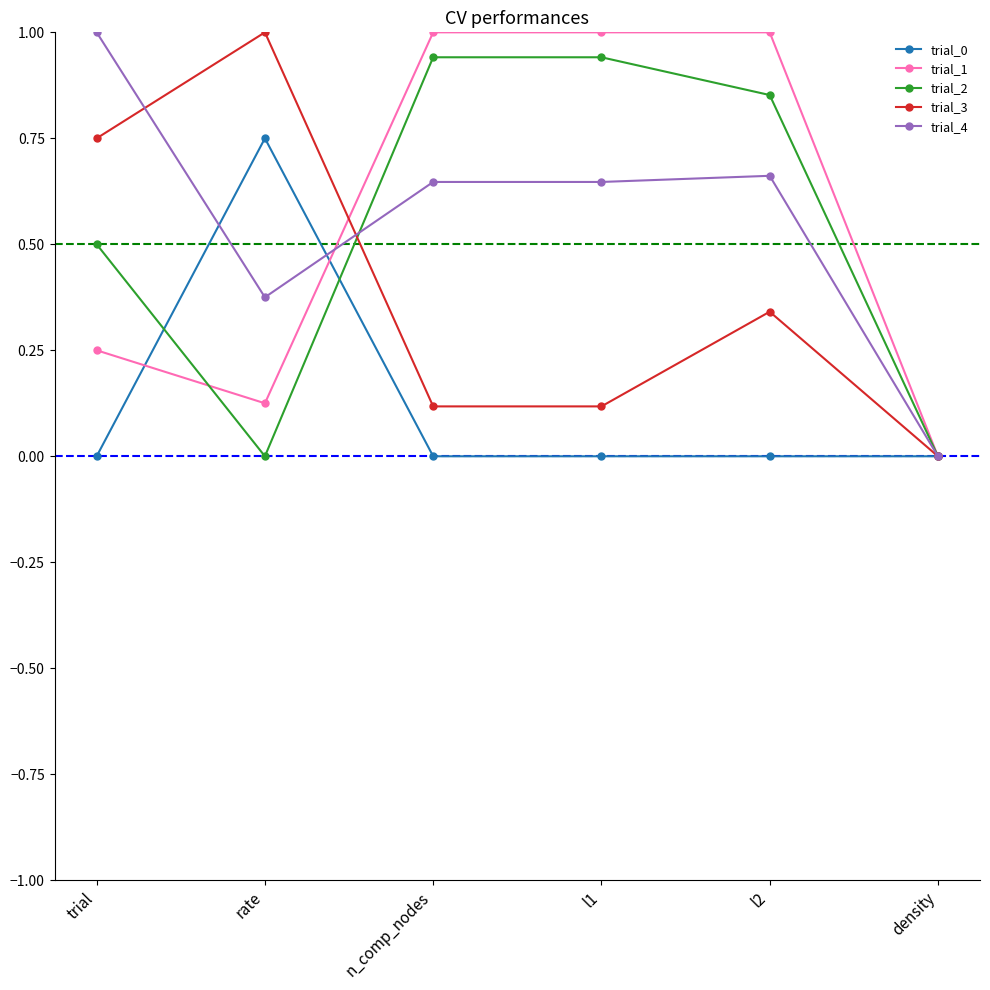

True or false: trial_0 and trial_2 cross at least once.

True